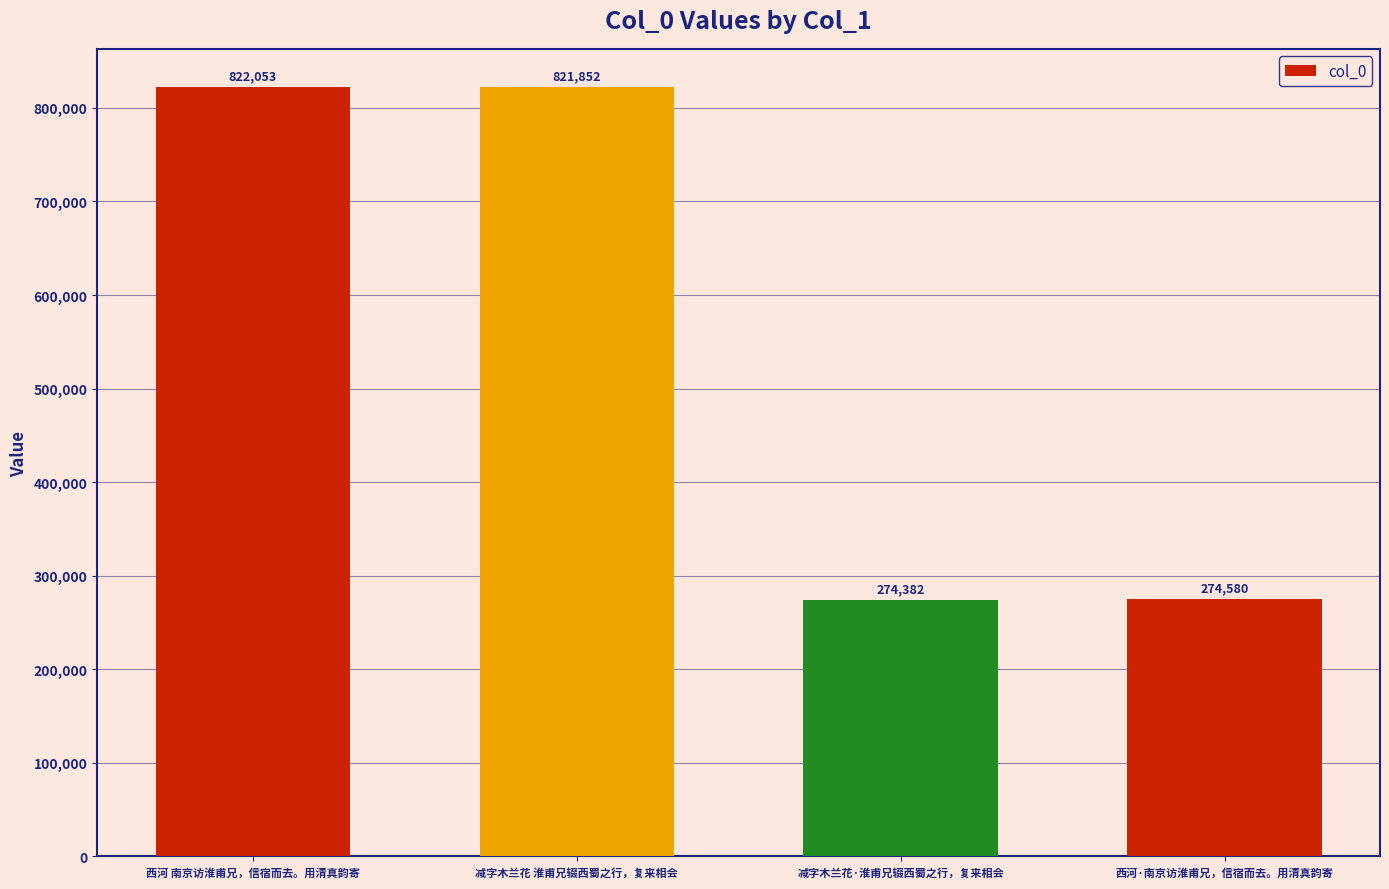

Does the chart contain stacked bars?

No